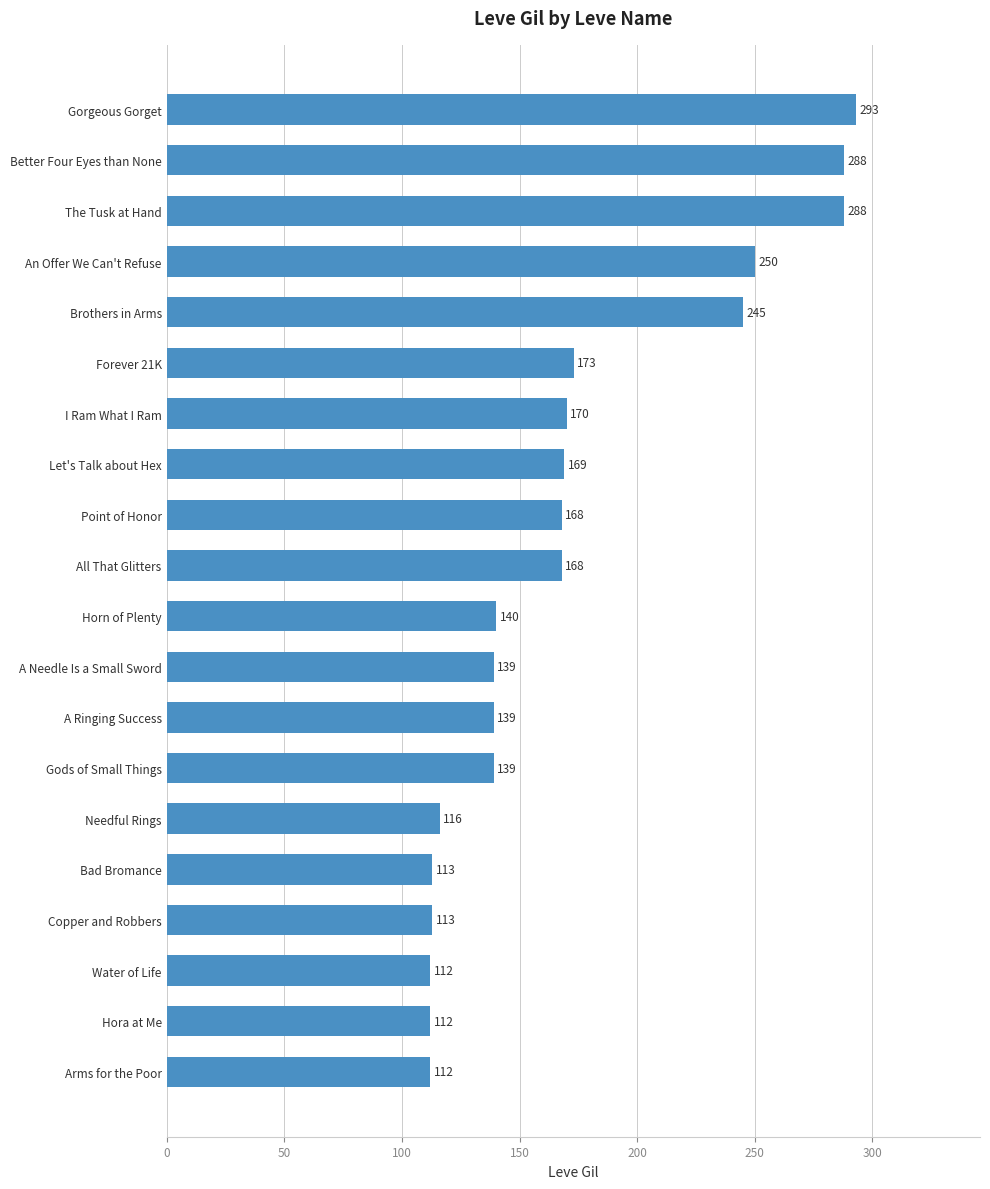

What is the approximate value at Copper and Robbers?

113